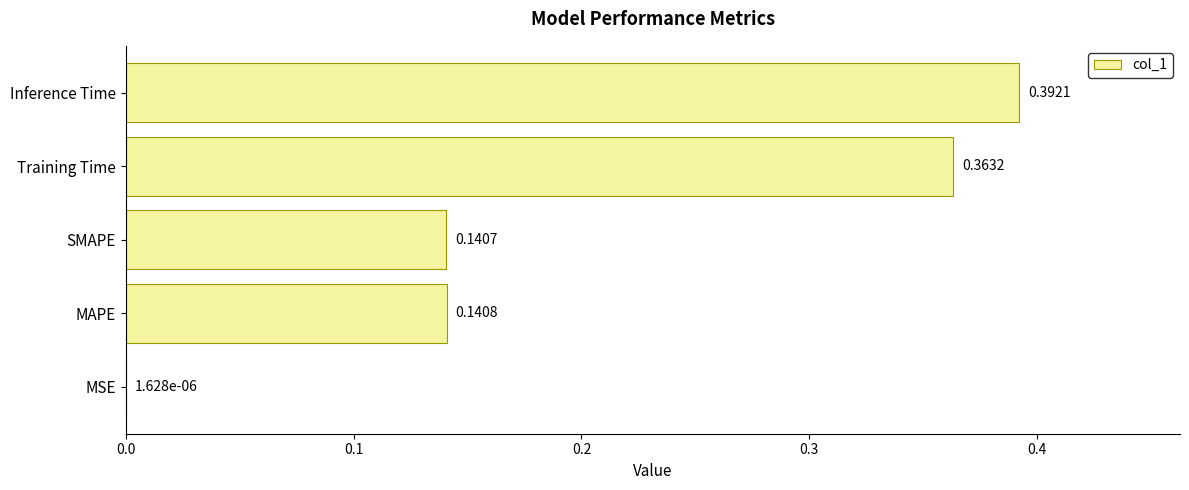

Which has a higher value, MAPE or Inference Time?

Inference Time